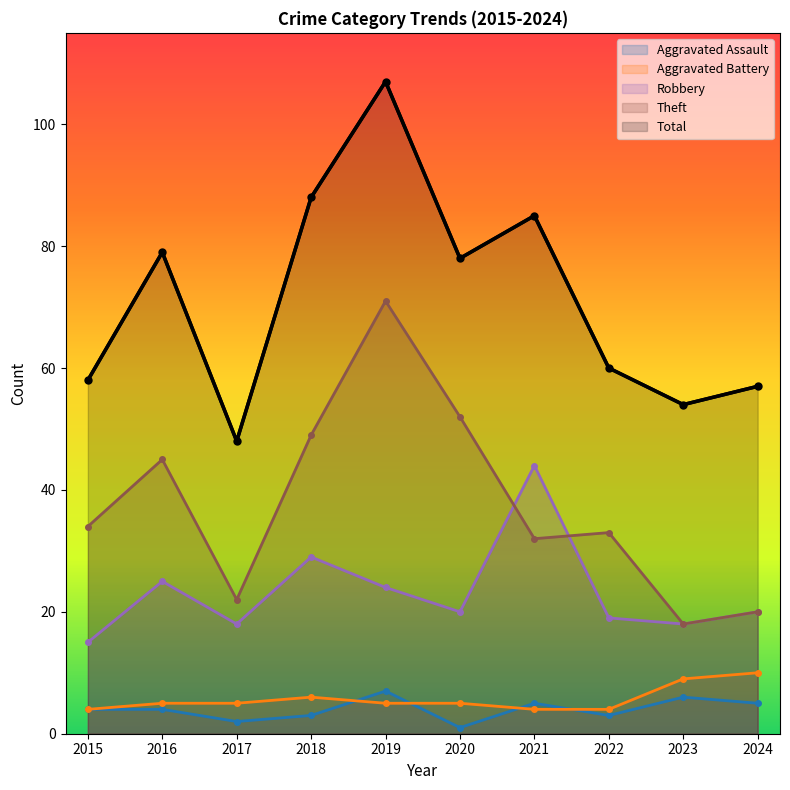

Rank the series at 2022 from highest to lowest value.

Total, Theft, Robbery, Aggravated Battery, Aggravated Assault